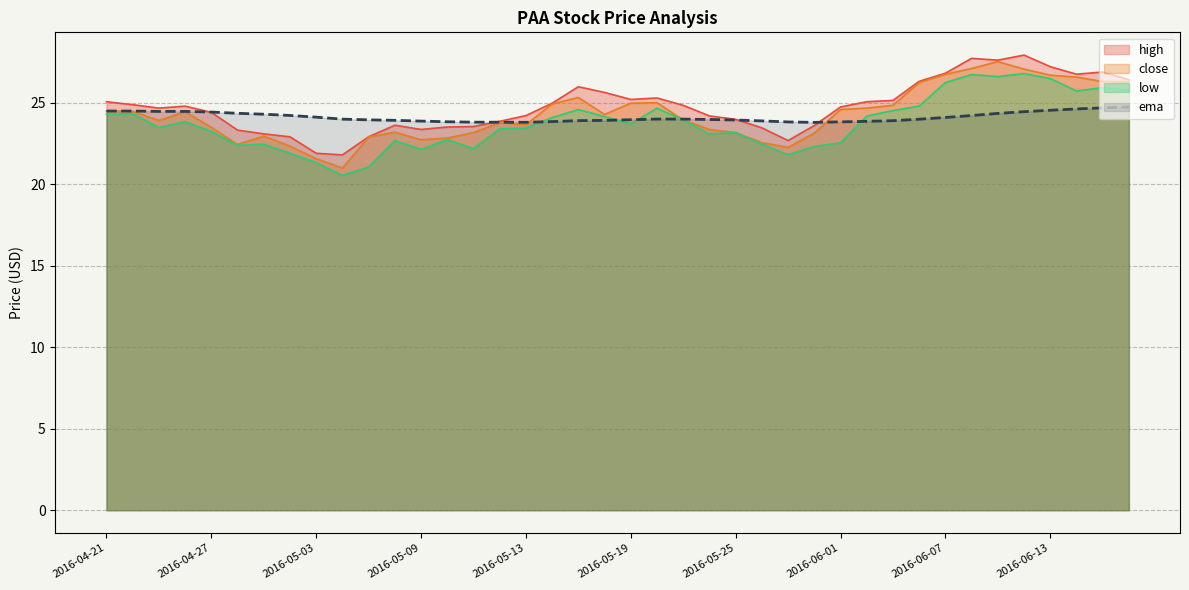

What is the difference between the maximum and minimum values in the high series?

6.1